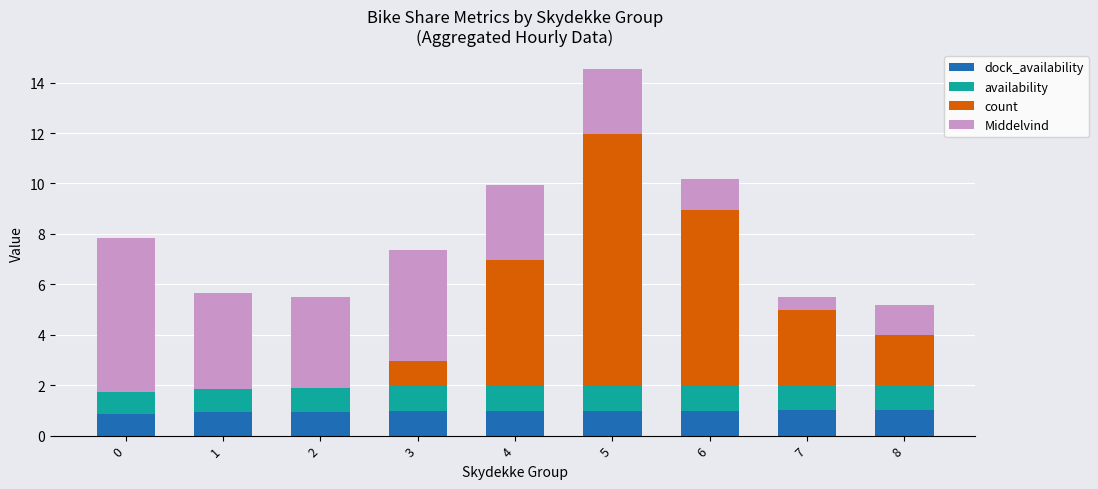

At which category is the sum across all series the highest?

5